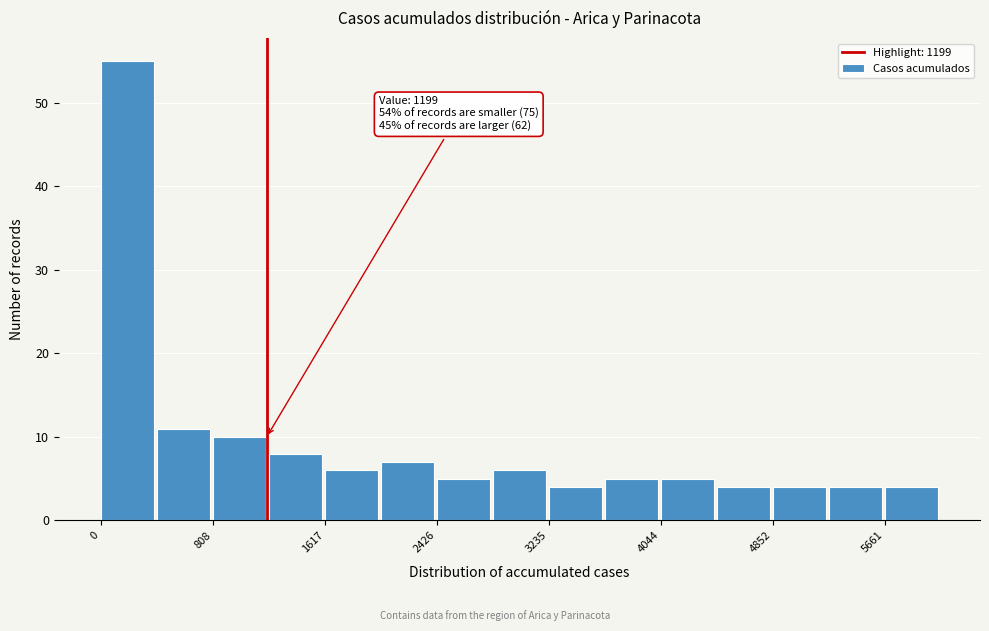

Over which range of the x-axis is the bar tallest?

0 to 400